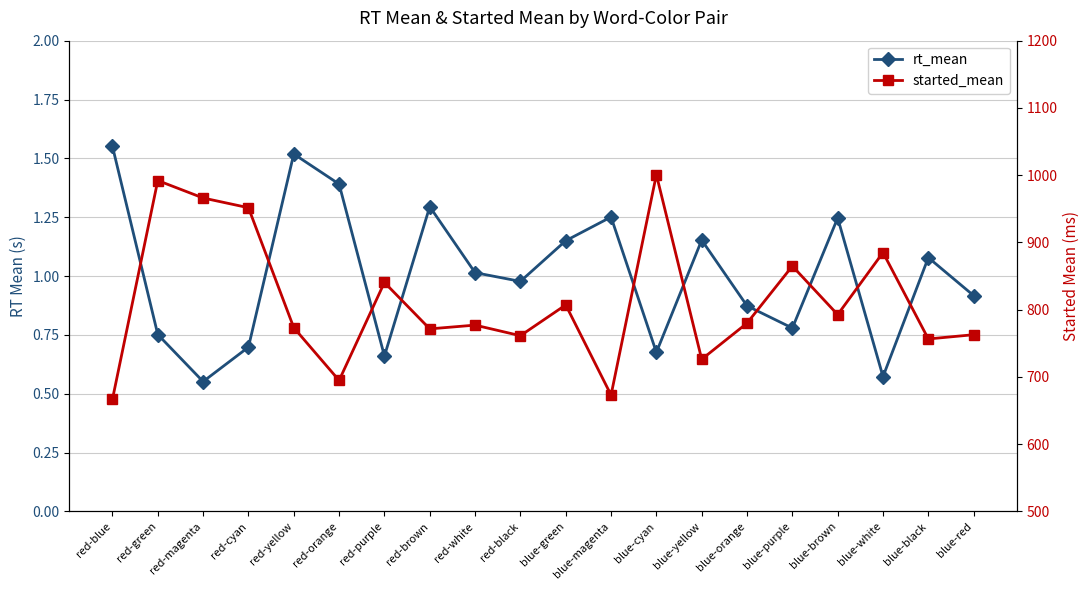

Reading right to left, transcribe all the data shown in this chart.

rt_mean: 0.9	1.1	0.6	1.2	0.8	0.9	1.2	0.7	1.3	1.2	1.0	1.0	1.3	0.7	1.4	1.5	0.7	0.6	0.8	1.6
started_mean: 762.9	756.5	885.0	792.7	864.9	780.0	726.3	1000.8	673.1	807.1	761.3	777.1	771.5	840.5	694.9	773.3	951.6	966.1	992.1	666.9